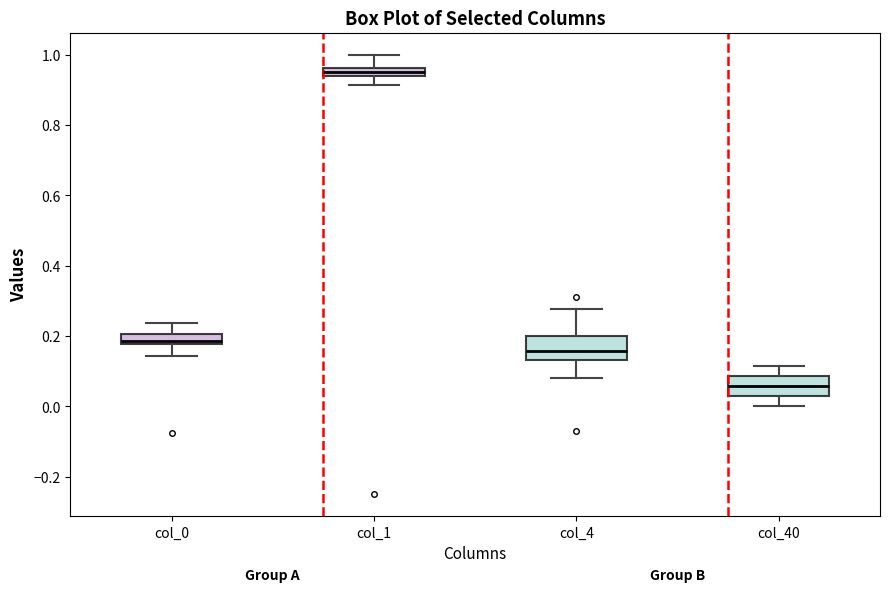

Which box has the lowest median line?

col_40